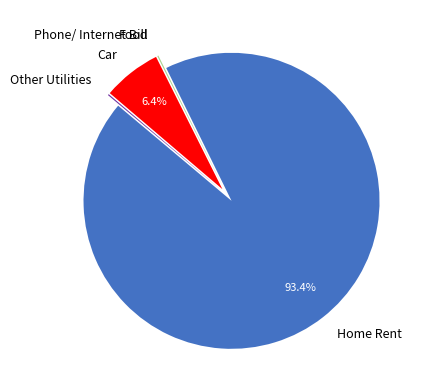

How much of the chart is everything except Home Rent?

6.6%